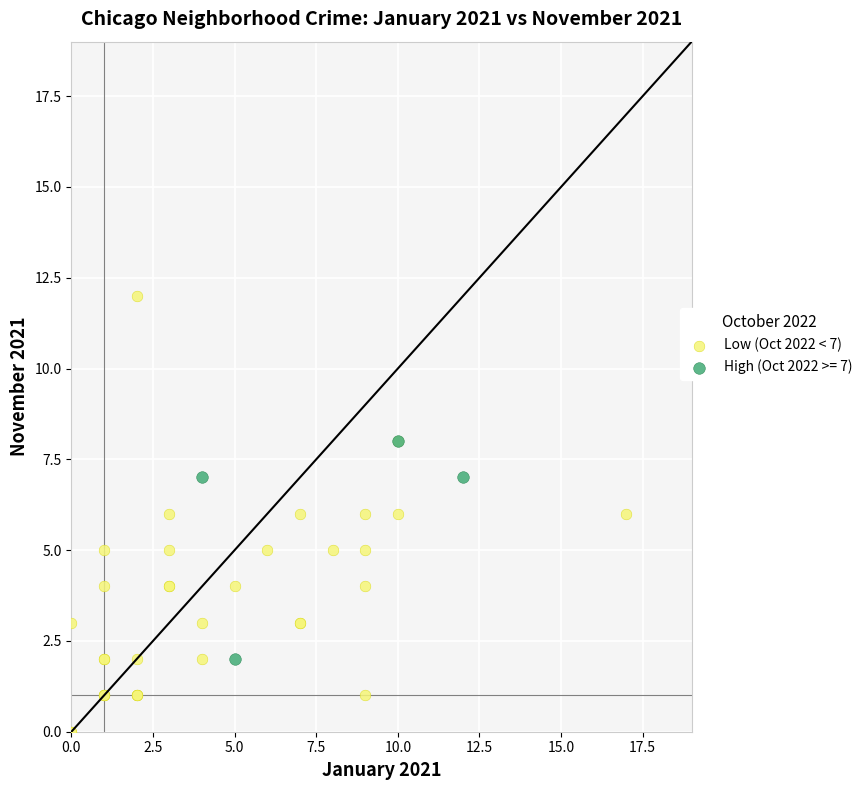

Which series reaches the maximum Y coordinate?

Low (Oct 2022 < 7)